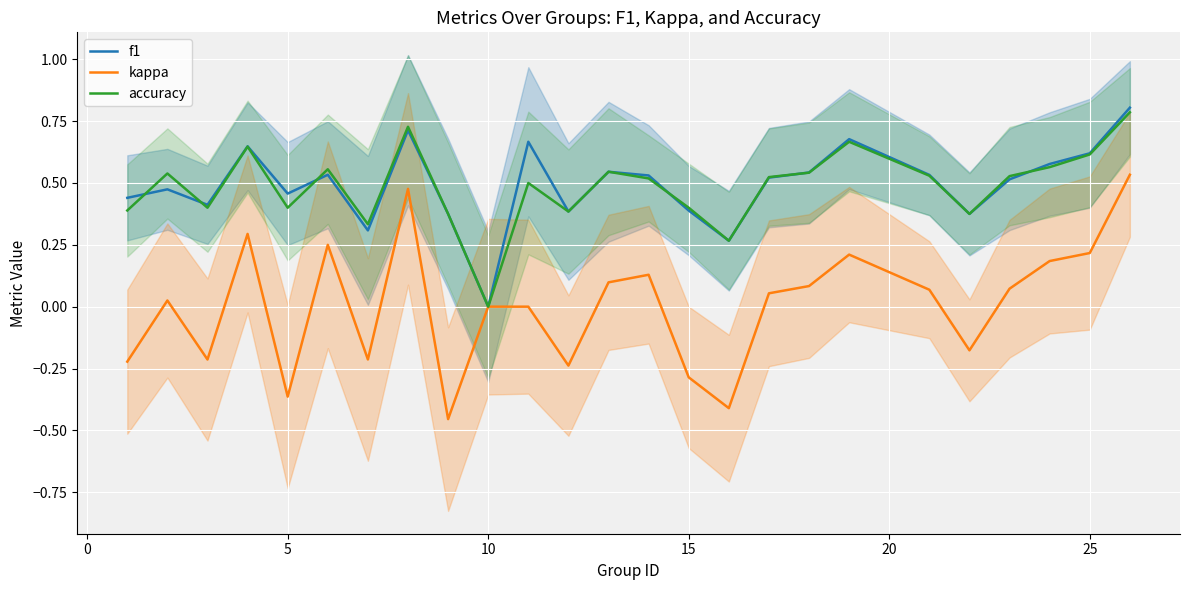

Which category has the lowest value in the f1 series?

10